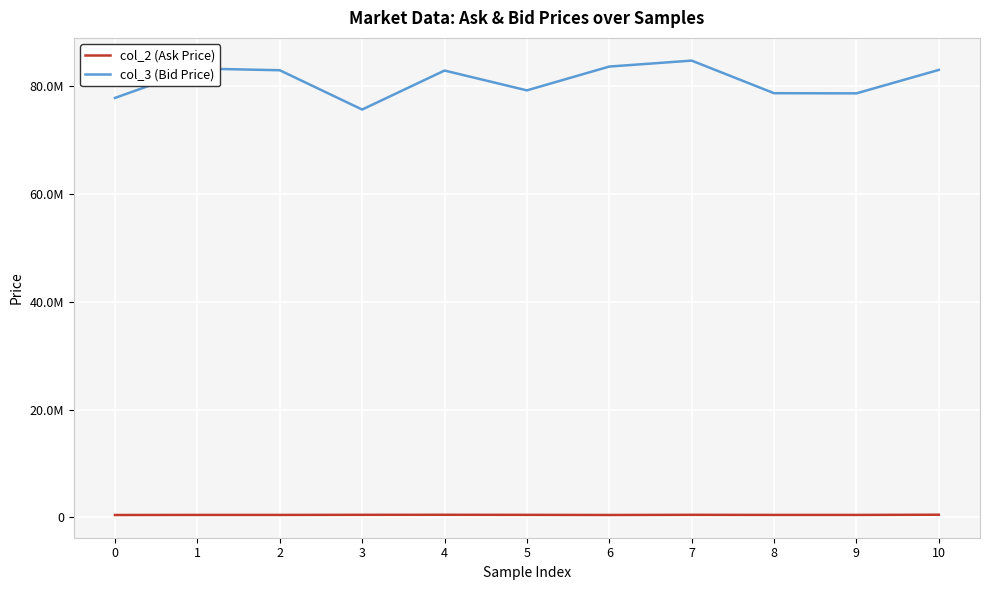

What are all the series names shown in the legend?

col_2 (Ask Price), col_3 (Bid Price)